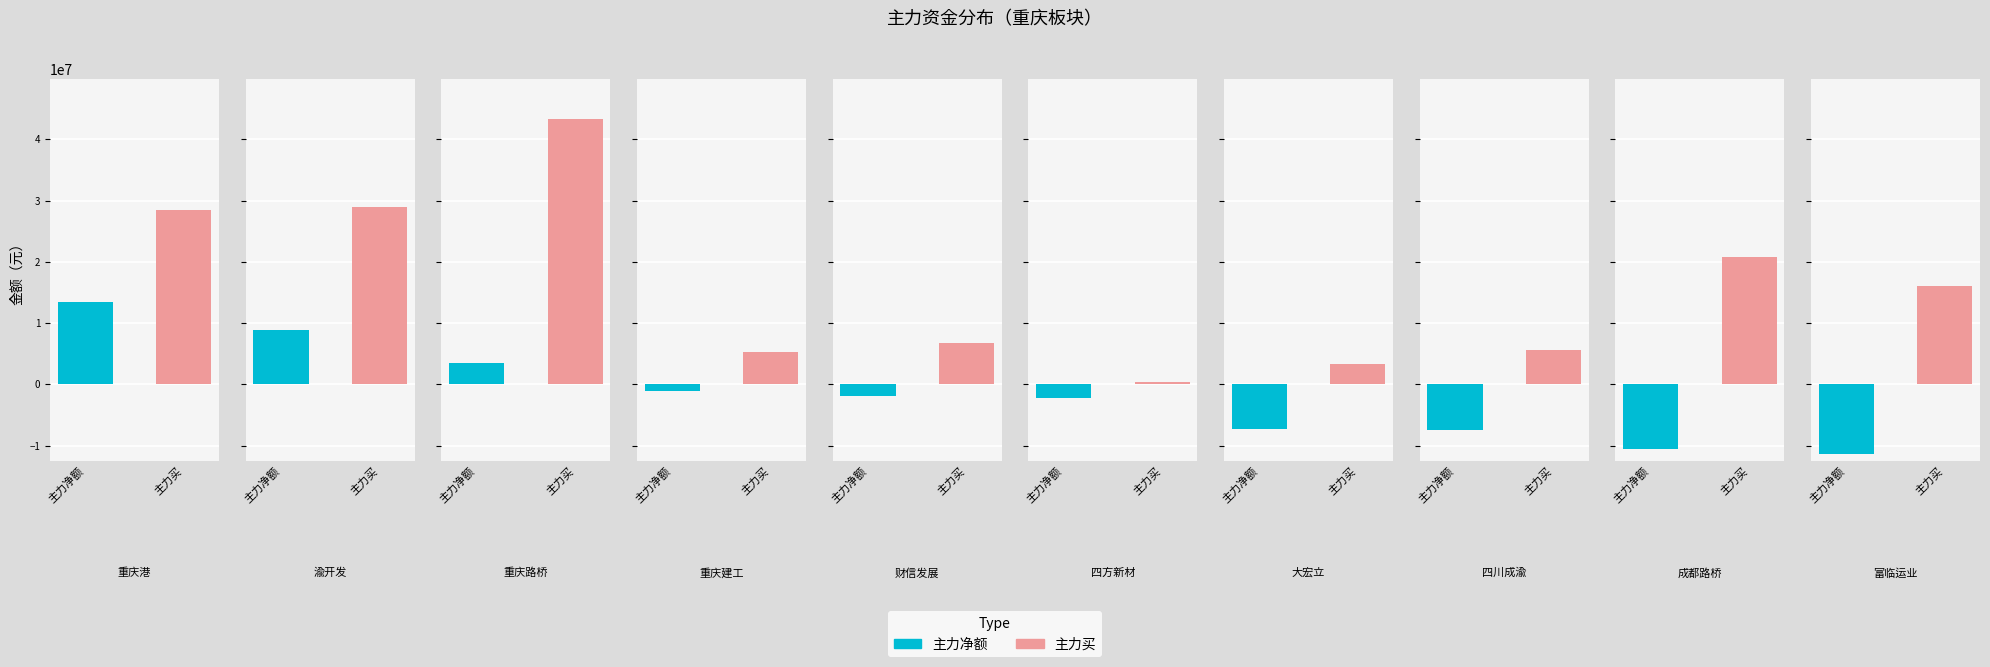

List the labels in order of 主力买 value, smallest first.

四方新材, 大宏立, 重庆建工, 四川成渝, 财信发展, 富临运业, 成都路桥, 重庆港, 渝开发, 重庆路桥